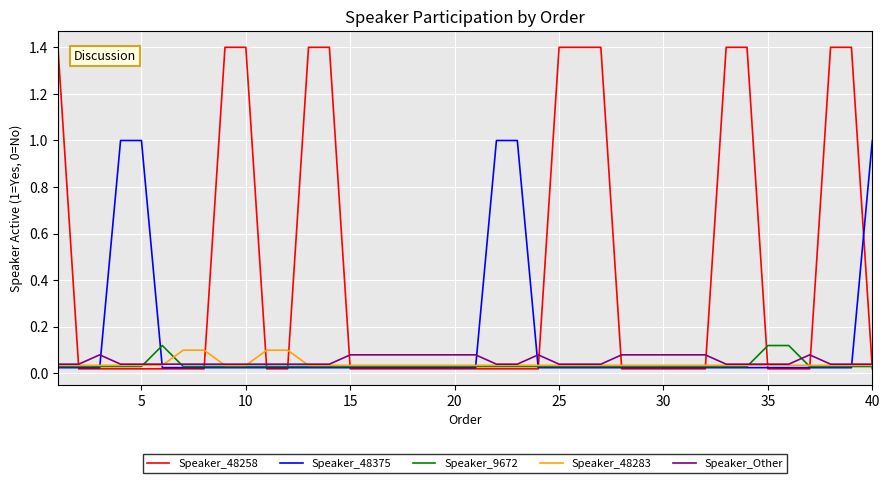

Which series has the largest total across all categories?

Speaker_48258